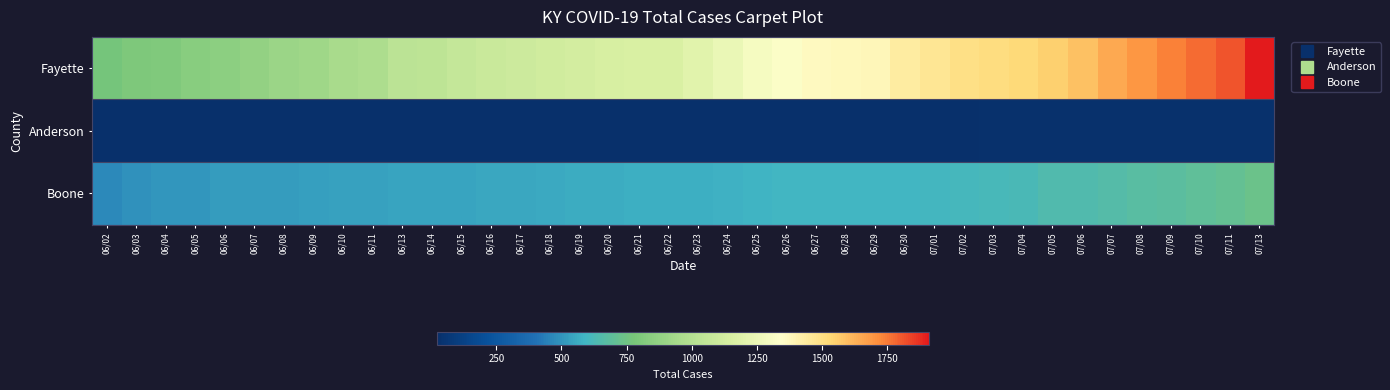

Reading left to right, what are all the values shown in this chart?

Fayette: 06/02=770	06/03=803	06/04=808	06/05=840	06/06=854	06/07=877	06/08=902	06/09=920	06/10=956	06/11=970	06/13=1026	06/14=1039	06/15=1065	06/16=1088	06/17=1106	06/18=1120	06/19=1135	06/20=1147	06/21=1153	06/22=1153	06/23=1200	06/24=1240	06/25=1293	06/26=1326	06/27=1372	06/28=1378	06/29=1387	06/30=1432	07/01=1467	07/02=1495	07/03=1510	07/04=1527	07/05=1556	07/06=1588	07/07=1647	07/08=1696	07/09=1736	07/10=1778	07/11=1814	07/13=1912
Anderson: 06/02=22	06/03=21	06/04=21	06/05=22	06/06=25	06/07=25	06/08=25	06/09=25	06/10=25	06/11=25	06/13=25	06/14=25	06/15=25	06/16=26	06/17=27	06/18=27	06/19=27	06/20=27	06/21=27	06/22=27	06/23=26	06/24=26	06/25=26	06/26=26	06/27=26	06/28=26	06/29=26	06/30=26	07/01=26	07/02=27	07/03=29	07/04=29	07/05=29	07/06=29	07/07=29	07/08=30	07/09=30	07/10=30	07/11=31	07/13=31
Boone: 06/02=467	06/03=492	06/04=505	06/05=508	06/06=516	06/07=519	06/08=522	06/09=527	06/10=532	06/11=535	06/13=539	06/14=540	06/15=541	06/16=546	06/17=552	06/18=557	06/19=561	06/20=566	06/21=568	06/22=568	06/23=575	06/24=580	06/25=588	06/26=590	06/27=594	06/28=594	06/29=594	06/30=597	07/01=602	07/02=606	07/03=615	07/04=625	07/05=642	07/06=646	07/07=660	07/08=672	07/09=683	07/10=694	07/11=712	07/13=733